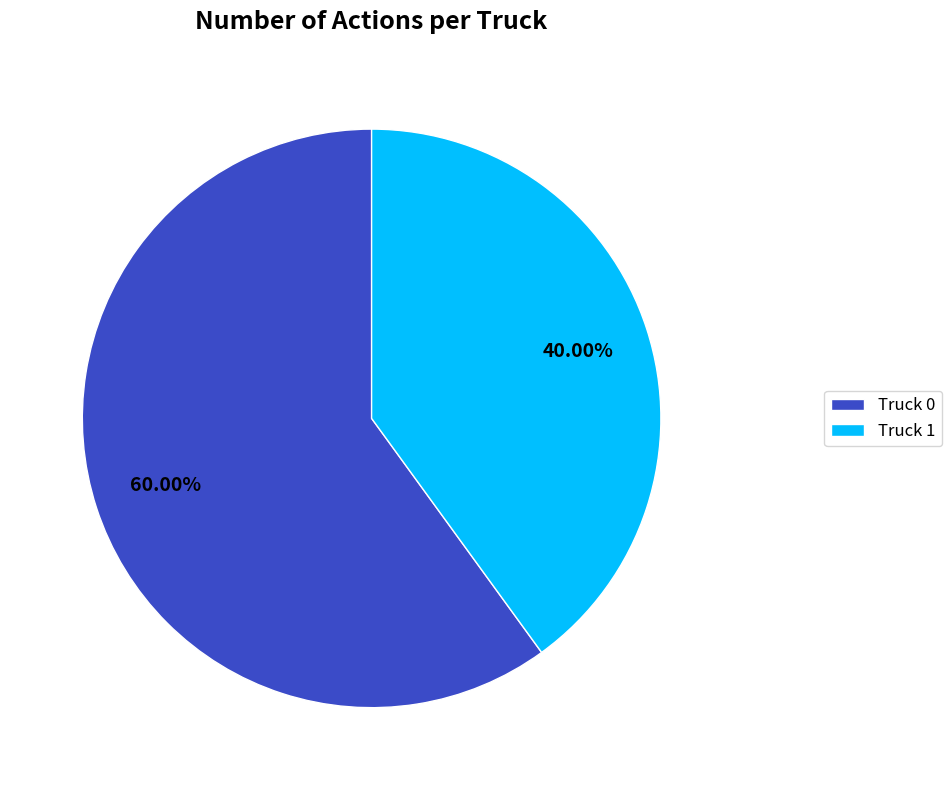

To the nearest percent, what is the combined percentage of Truck 0 and Truck 1?

100%